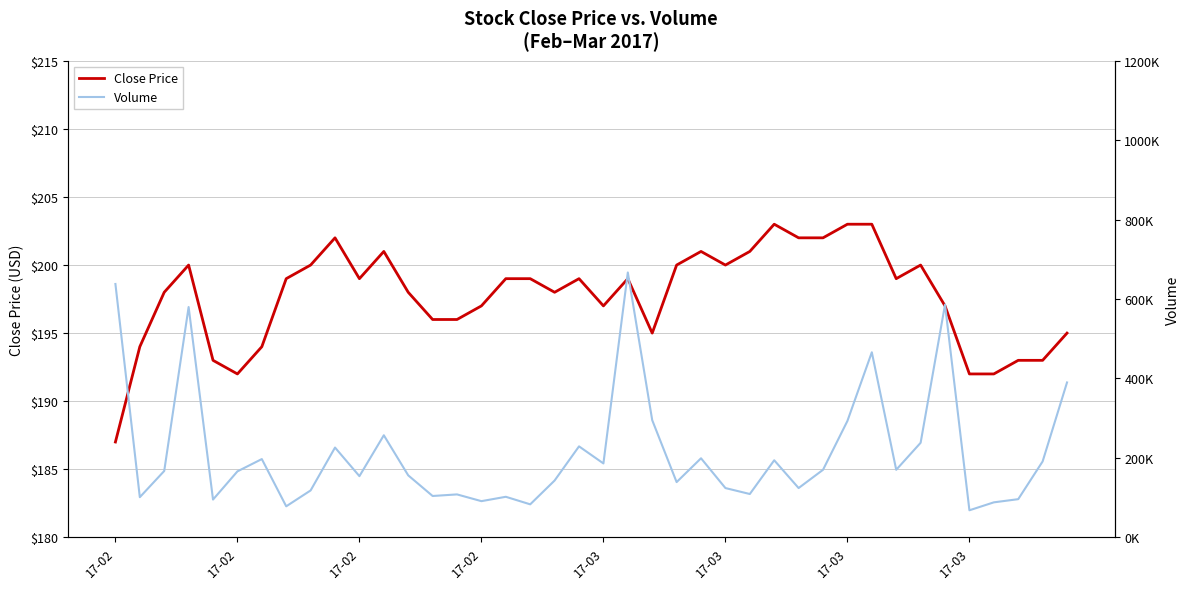

Is it true that Close Price equals 292 at 16?

False